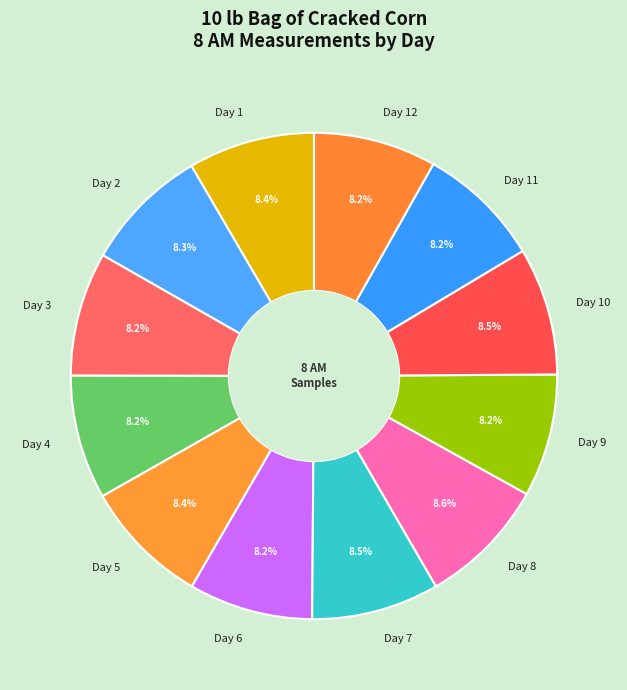

Is it true that Day 9 is 19% of the pie?

False